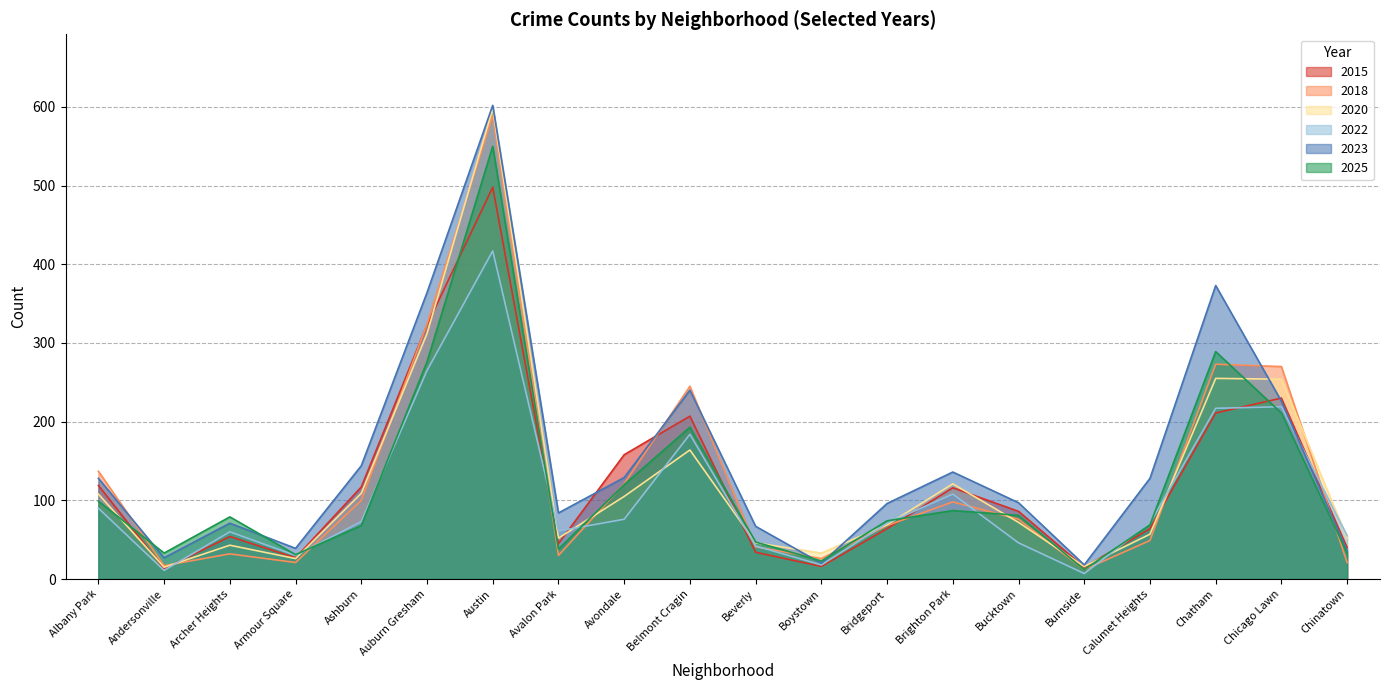

How many intersections are there between 2018 and 2020?

9